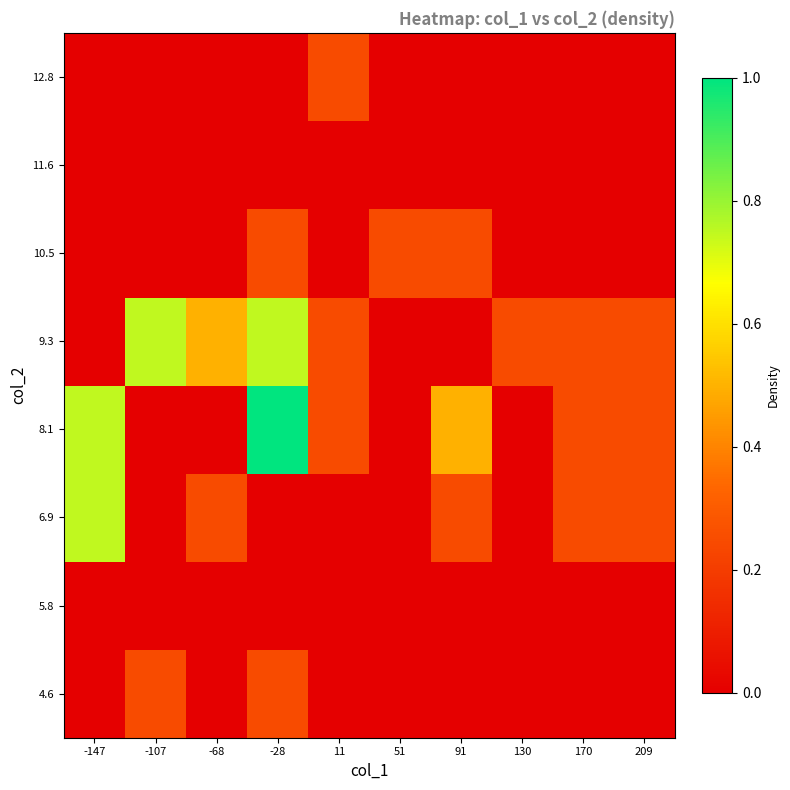

What is the total value across all series at 51?

0.2